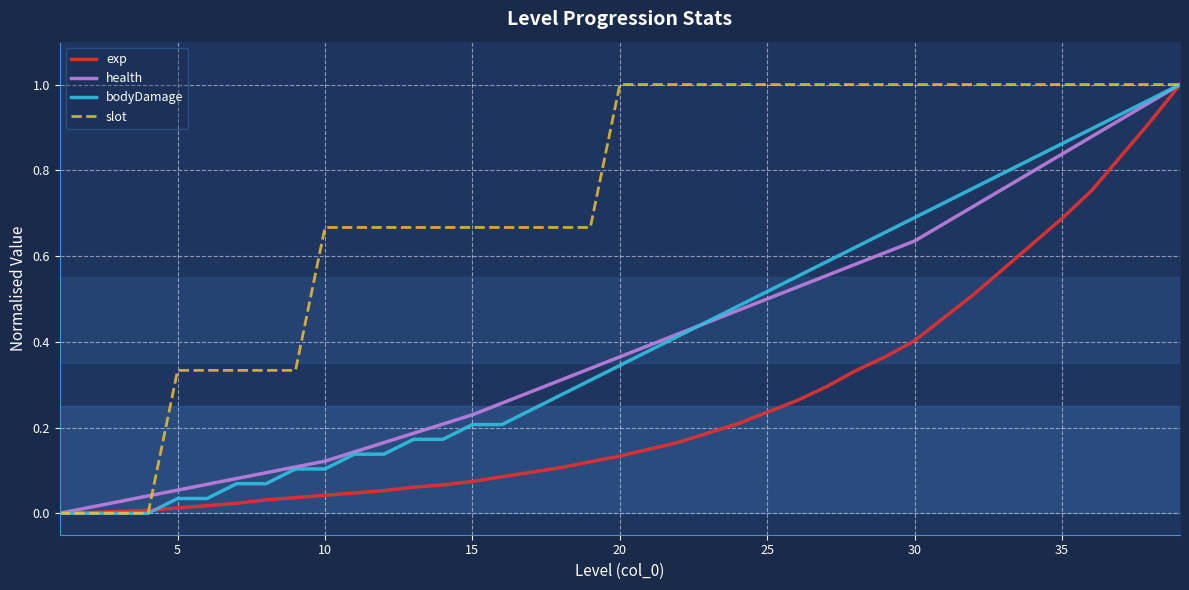

Which series has the largest total across all categories?

slot